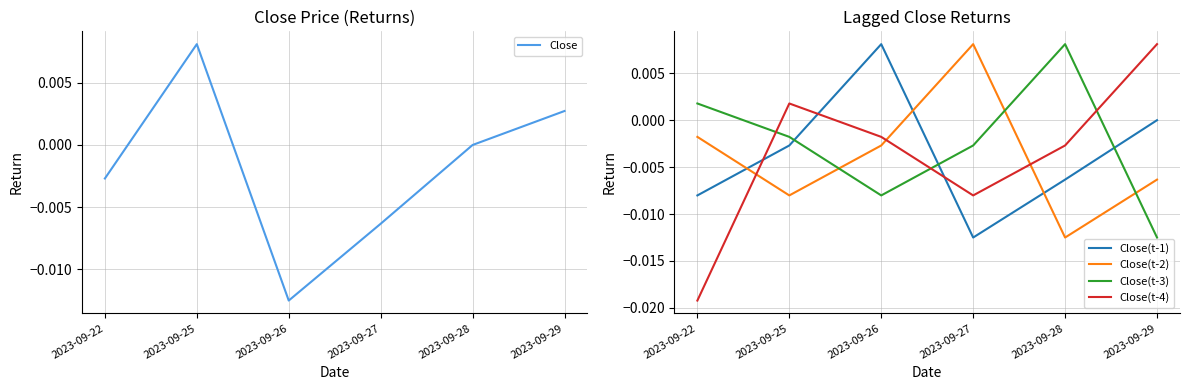

True or false: Close(t-2) has more than 1 interior local peaks.

False